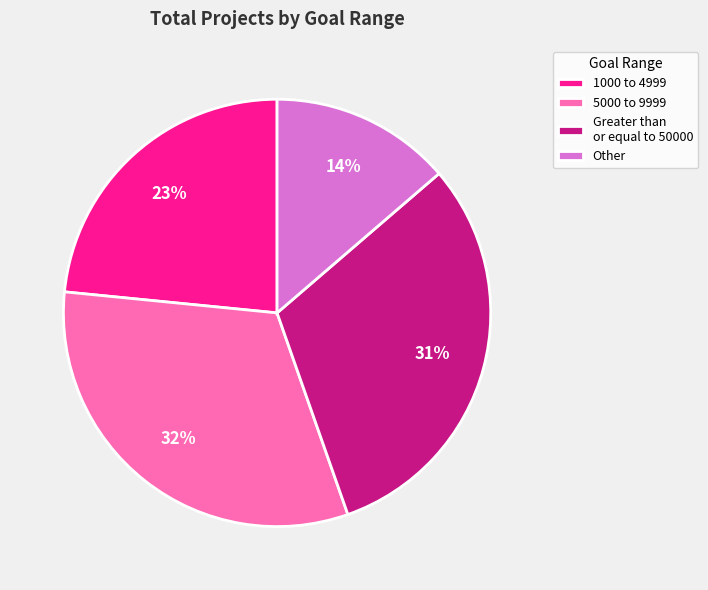

Between Other and 5000 to 9999, which is larger?

5000 to 9999